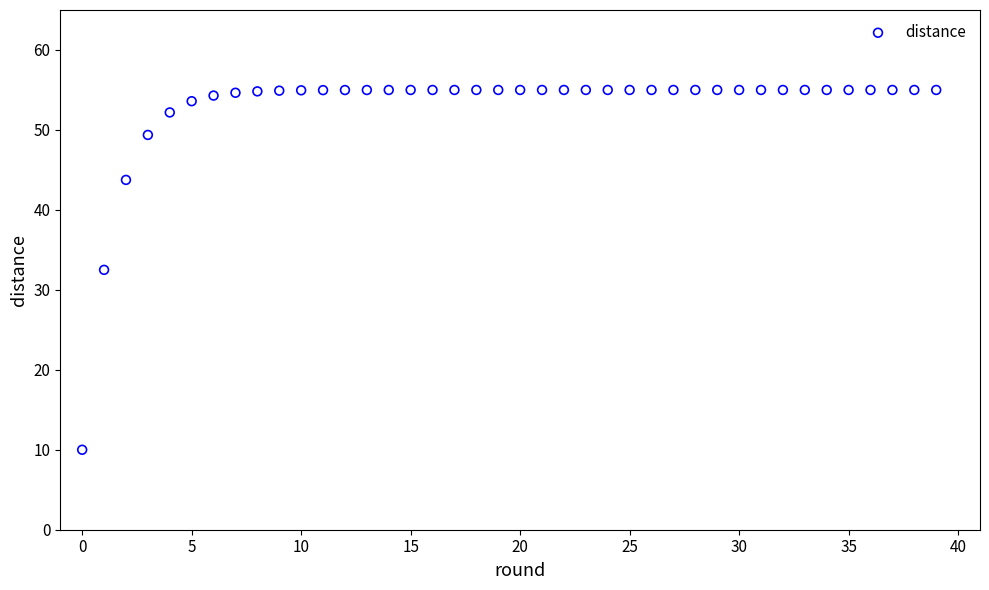

What is the range of Y values (max minus min)?

45.0